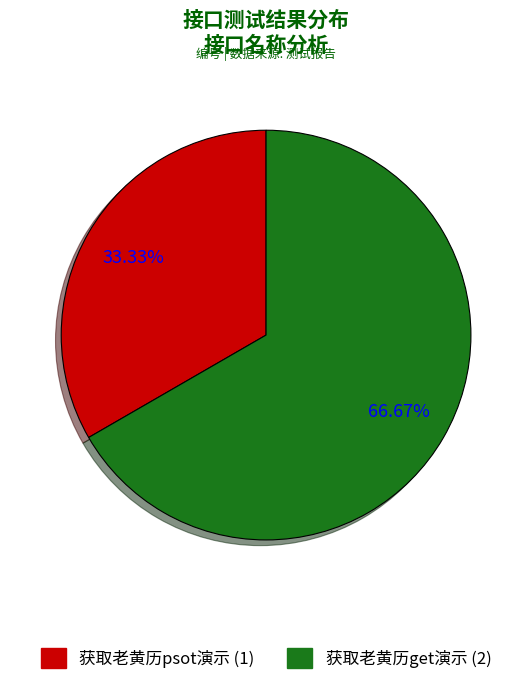

Do 获取老黄历psot演示 and 获取老黄历get演示 together represent more than half of the pie?

Yes